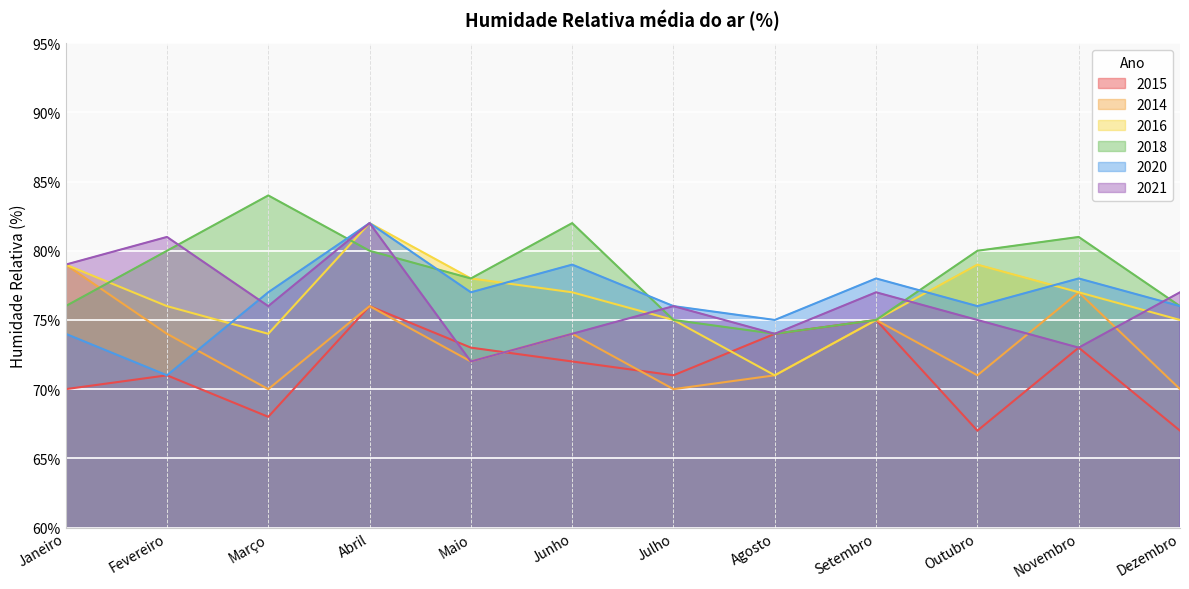

What is the sum of the 2020 values at Outubro and Agosto?

151